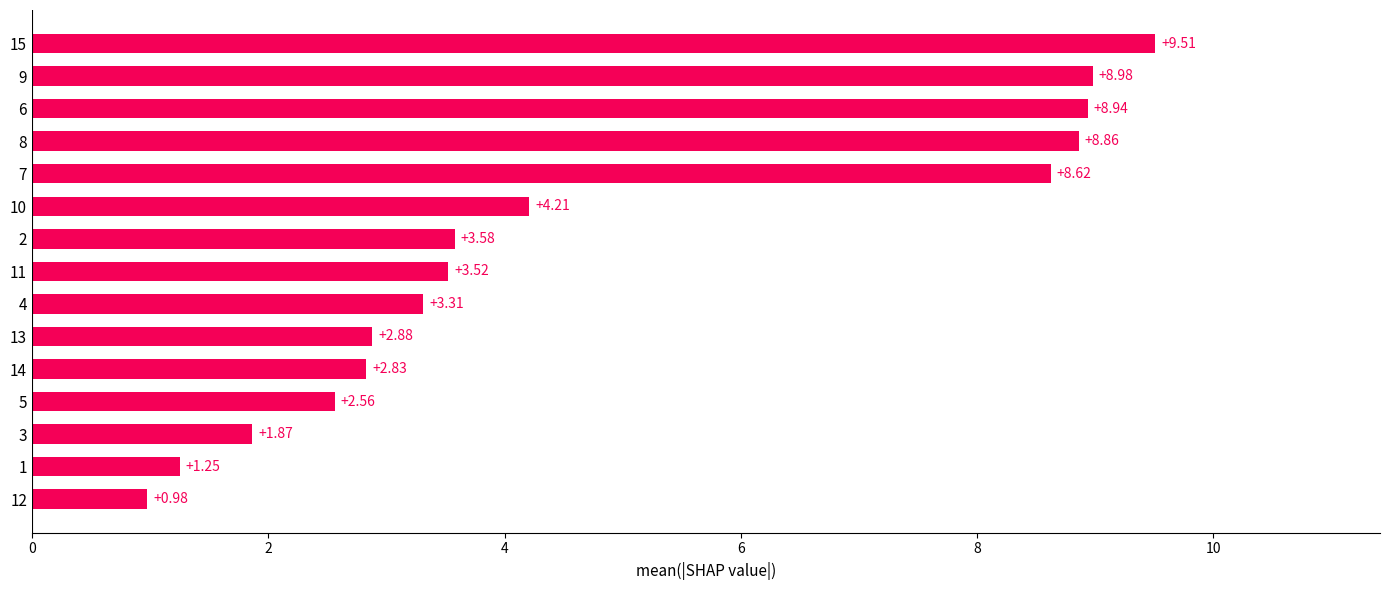

Rank the categories by value from highest to lowest.

15, 9, 6, 8, 7, 10, 2, 11, 4, 13, 14, 5, 3, 1, 12